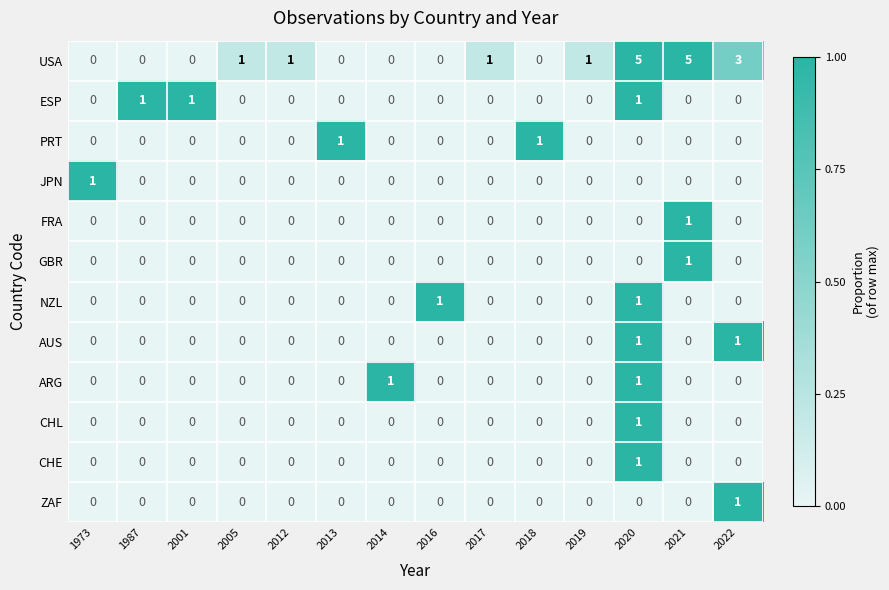

True or false: USA has a value of 0 at 2001.

True